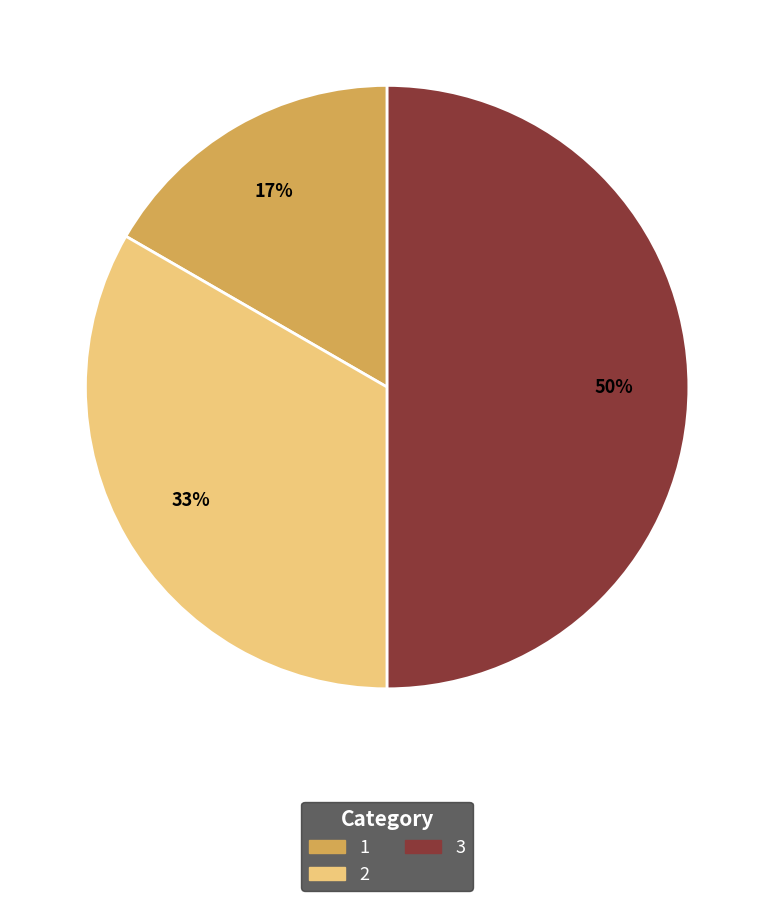

To the nearest percent, what is the difference between the 3 and 2 slice percentages?

17%